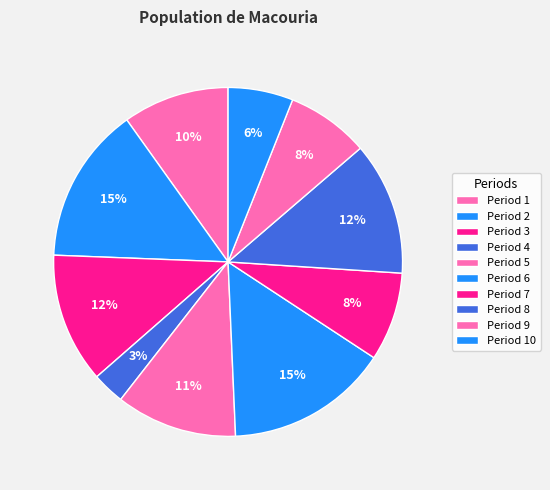

Count the number of slices in the pie.

10